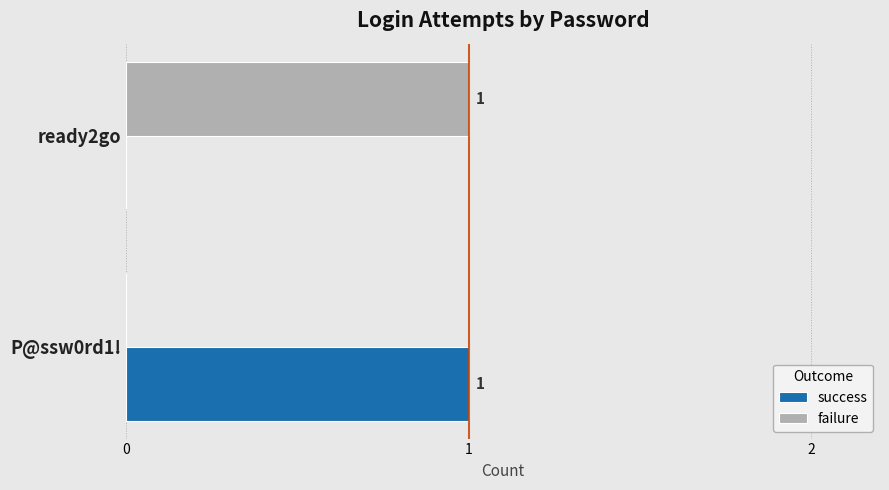

True or false: failure has a value of 0 at ready2go.

False